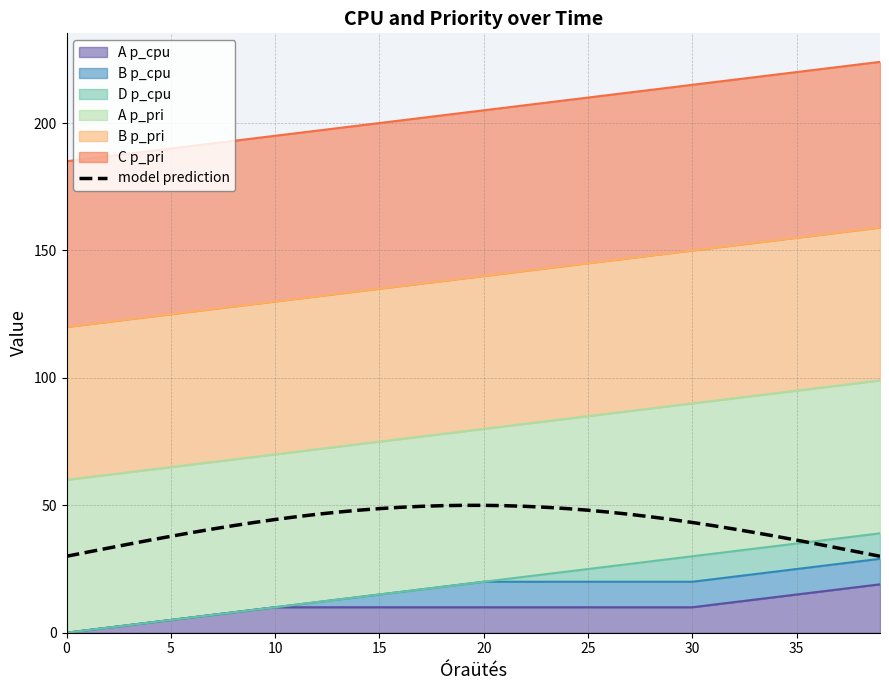

Approximately how many times larger is the value at 32 compared to 17?

0.8